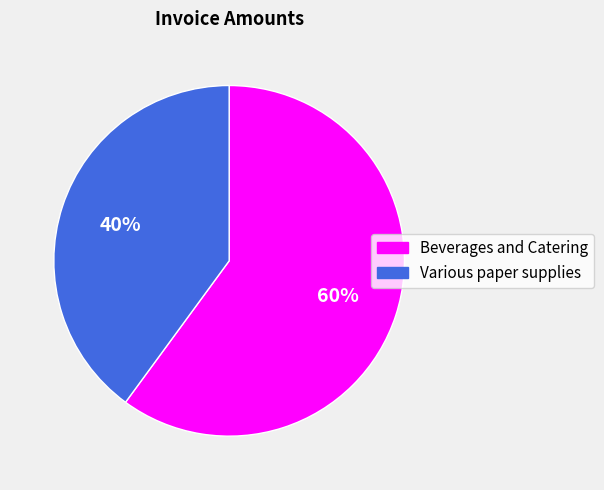

To the nearest percent, what is the combined percentage of Beverages and Catering and Various paper supplies?

100%